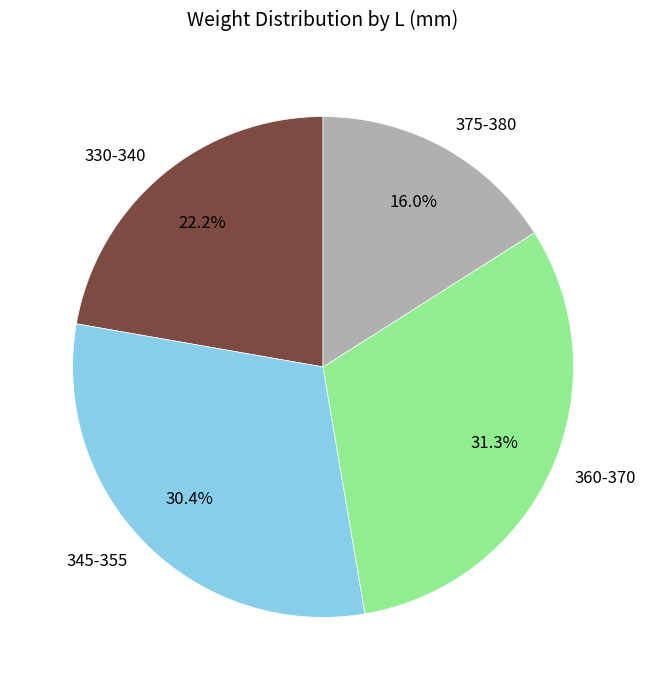

How many segments does this pie chart have?

4